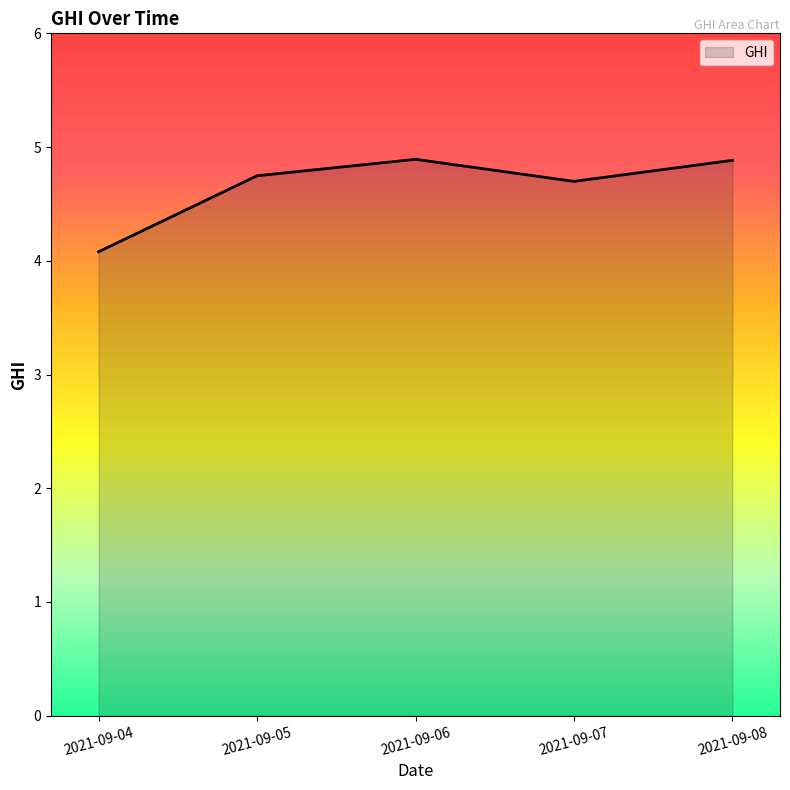

At which label is the value closest to 4?

2021-09-04